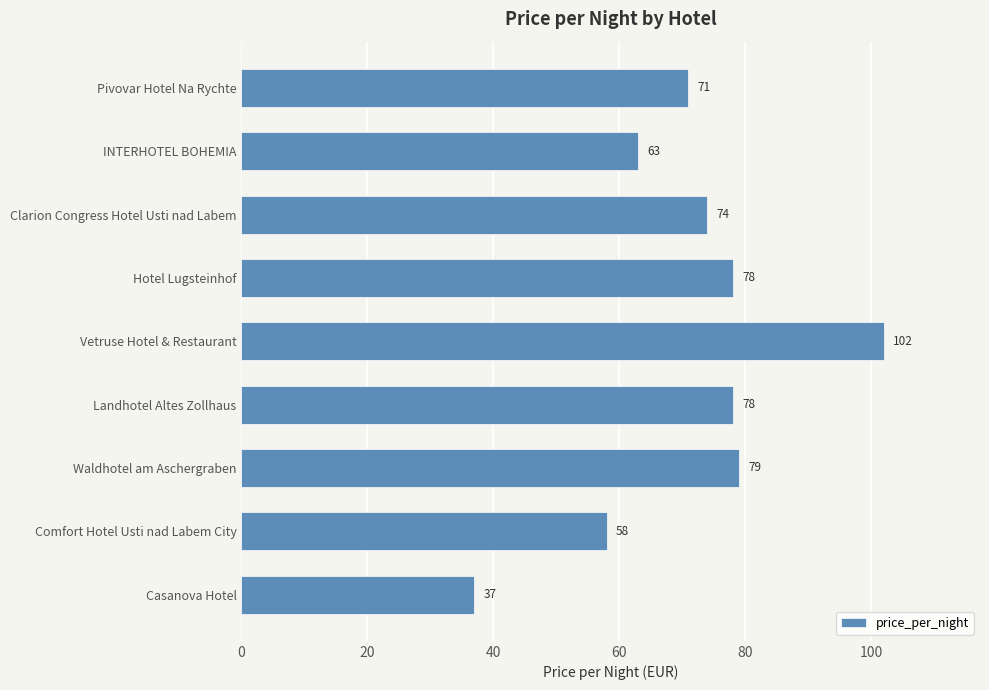

The chart shows a value of 103 at Waldhotel am Aschergraben. True or false?

False